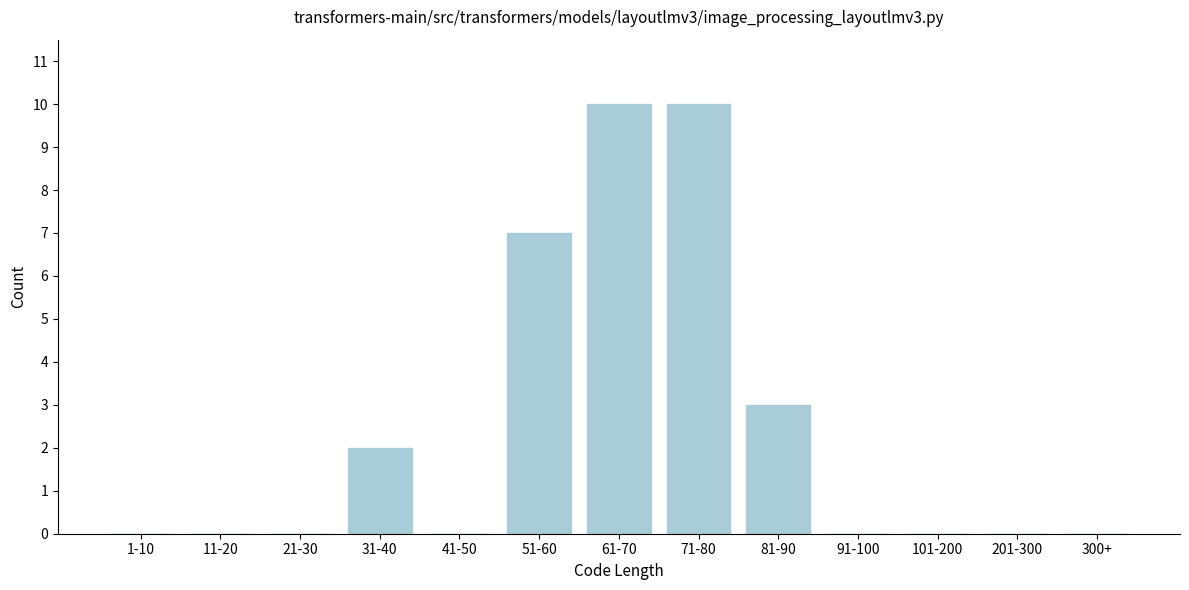

Reading left to right, transcribe all the data shown in this chart.

1-10=0	11-20=0	21-30=0	31-40=2	41-50=0	51-60=7	61-70=10	71-80=10	81-90=3	91-100=0	101-200=0	201-300=0	300+=0